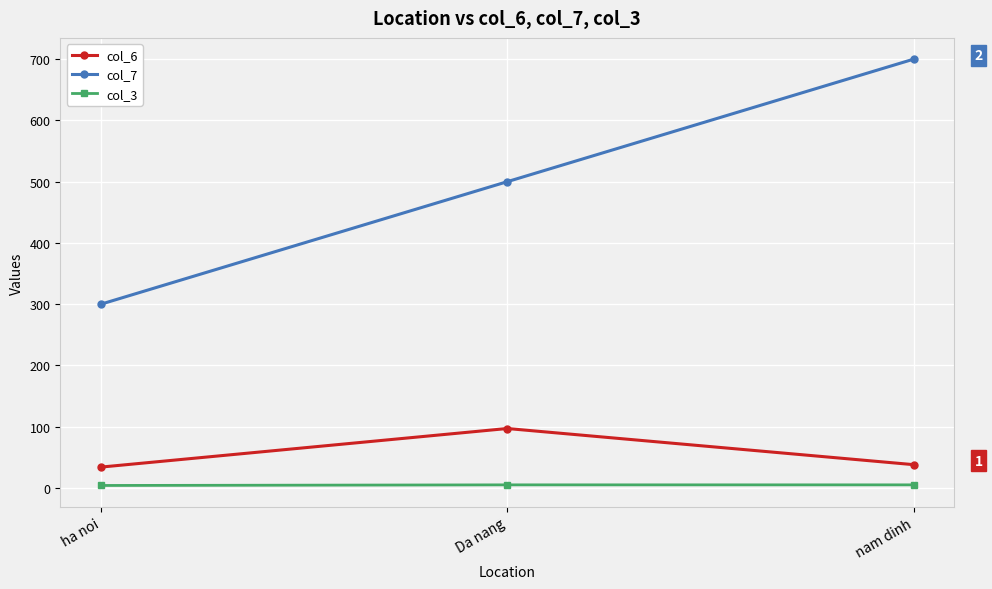

The value of col_7 at ha noi is 188. True or false?

False